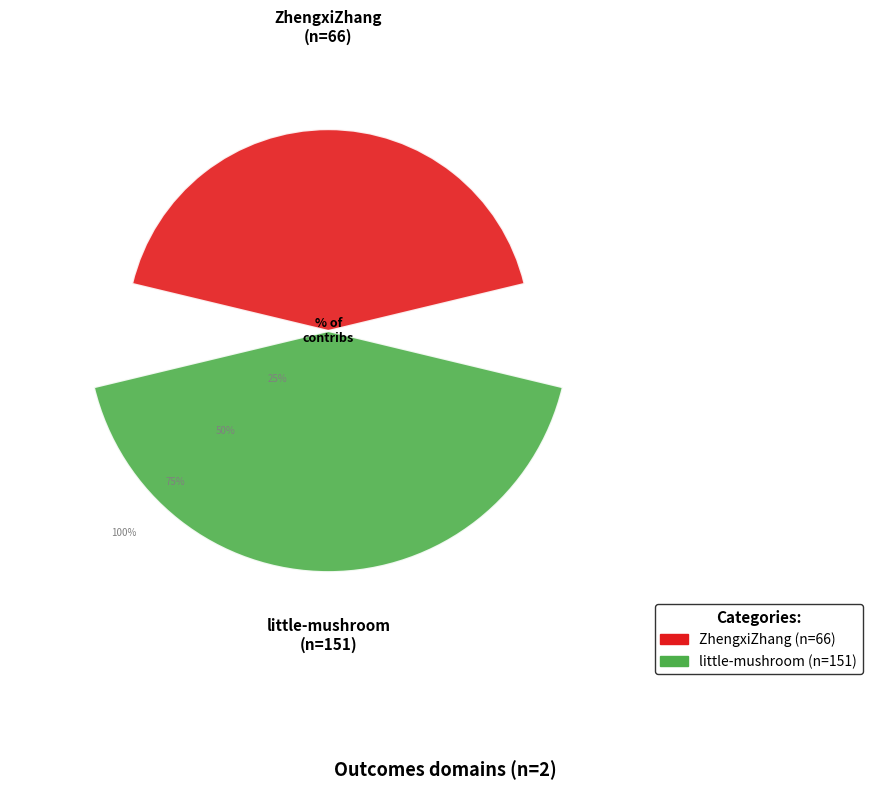

Does the chart contain stacked bars?

No